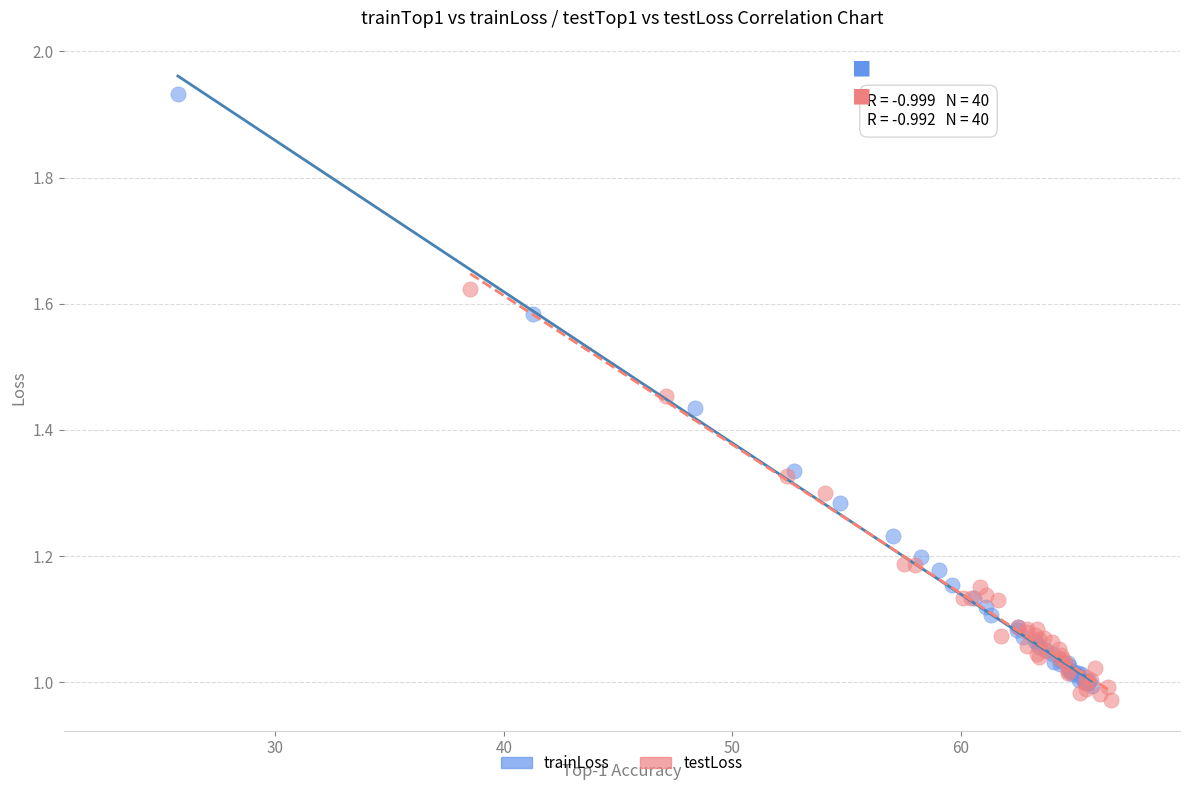

Which series reaches the minimum Y coordinate?

testLoss